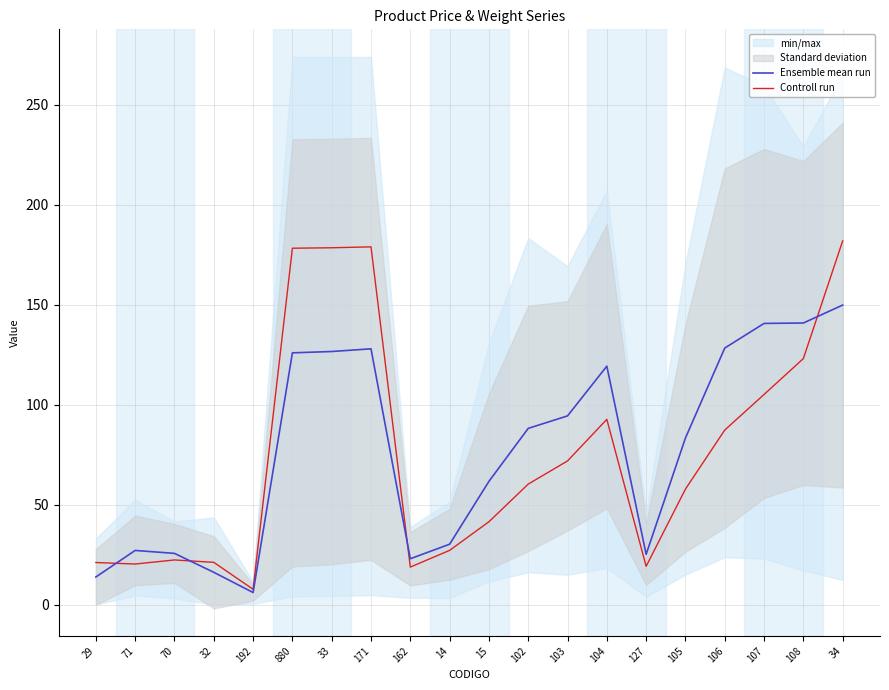

What is the total value across all series at 33?

305.2